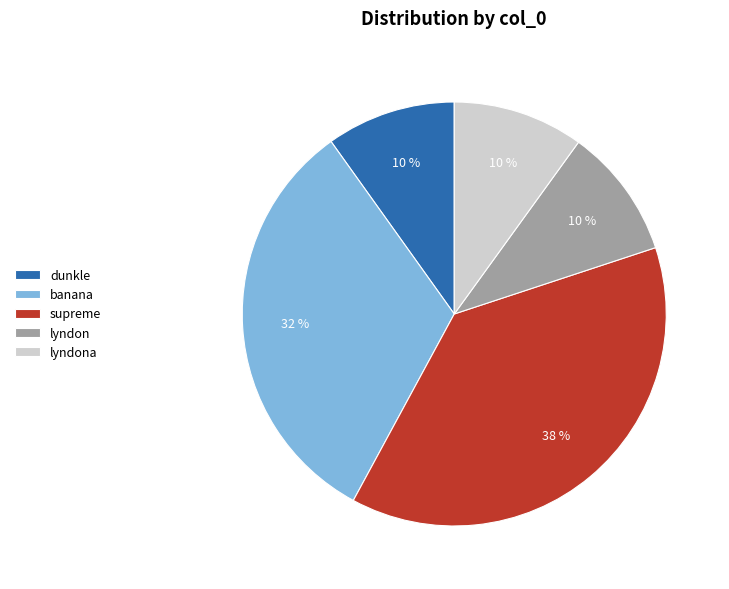

How many segments does this pie chart have?

5